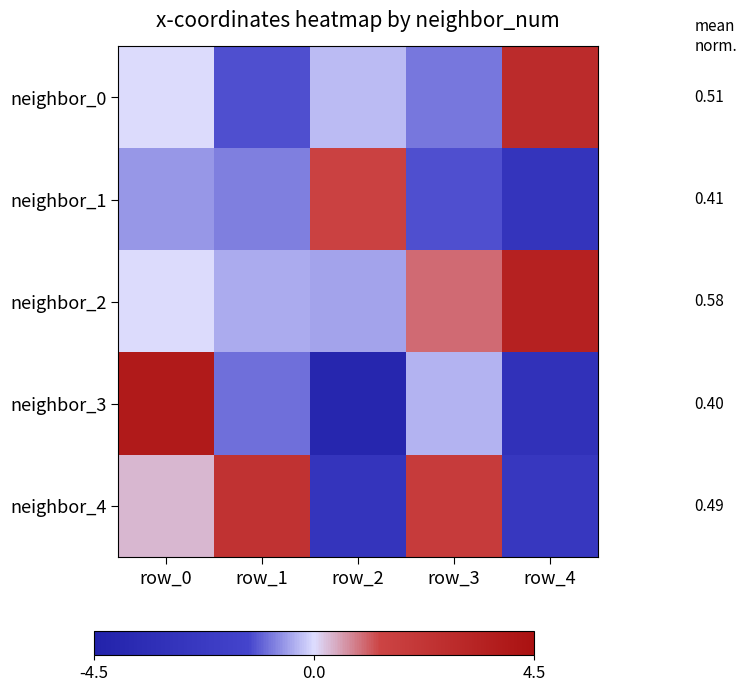

Count the number of data series in this chart.

5